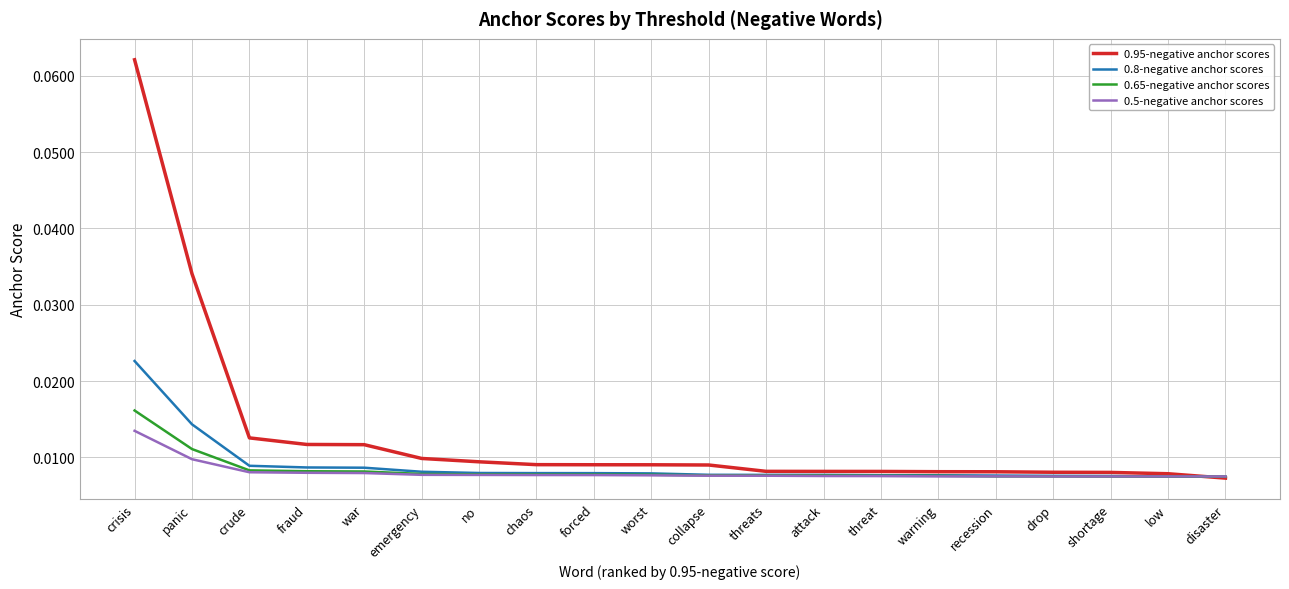

Count the 0.5-negative anchor scores values in the range 0 to 1.

20